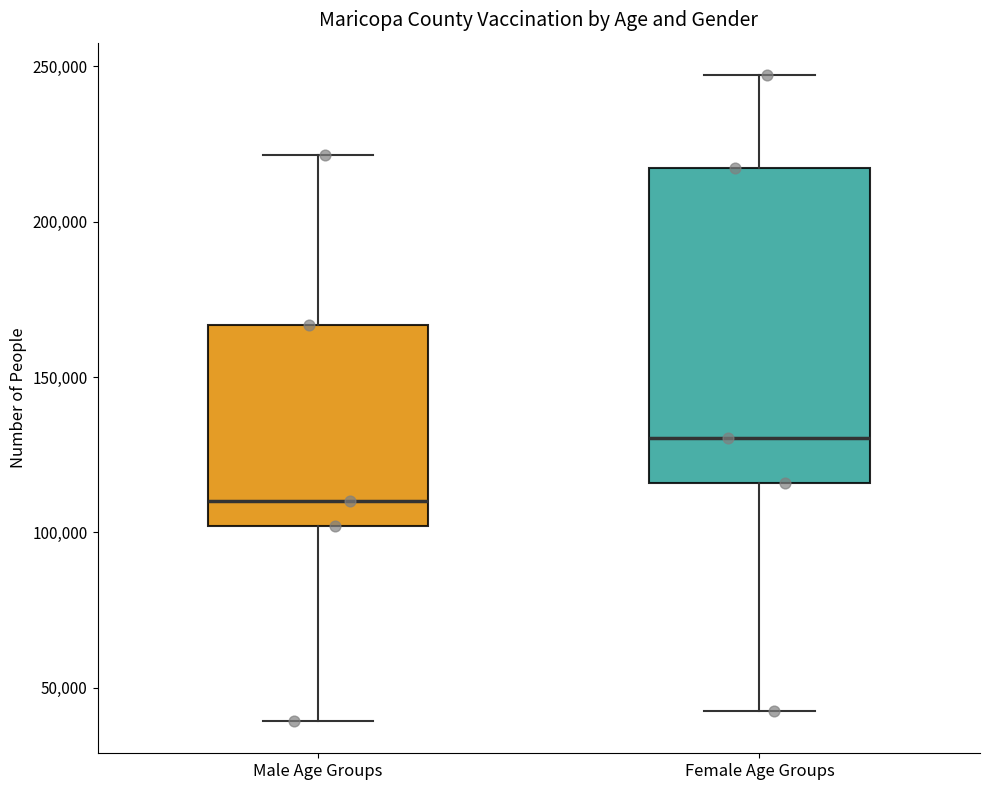

Reading left to right, read every box against the y-axis: the position of its median line, the range the box covers, and the ends of its whiskers. The values are not printed on the chart, so give them approximately, as read against the axis.

Male Age Groups: median 110000, box 100000 to 165000, whiskers 40000 to 220000
Female Age Groups: median 130000, box 115000 to 215000, whiskers 45000 to 245000